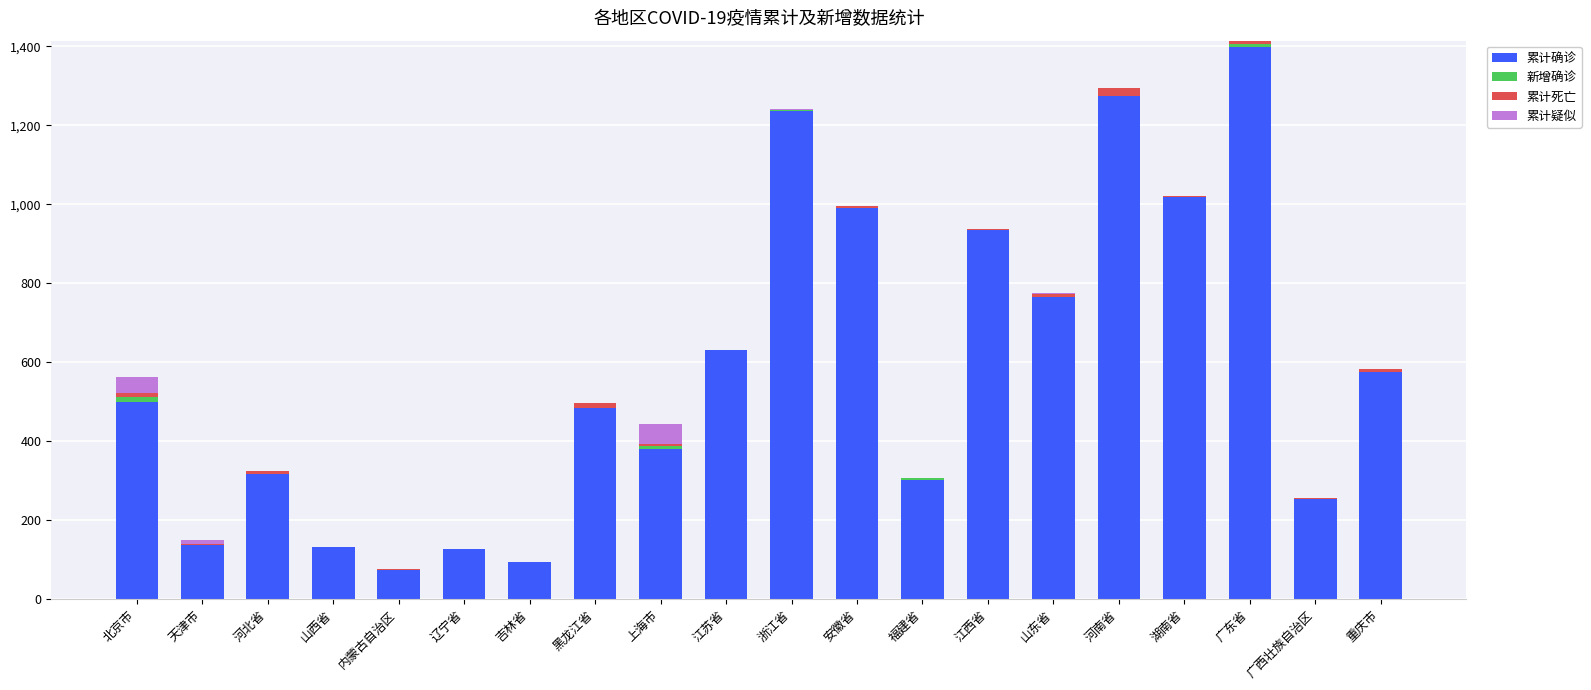

True or false: 累计确诊 has a value of 37 at 吉林省.

False